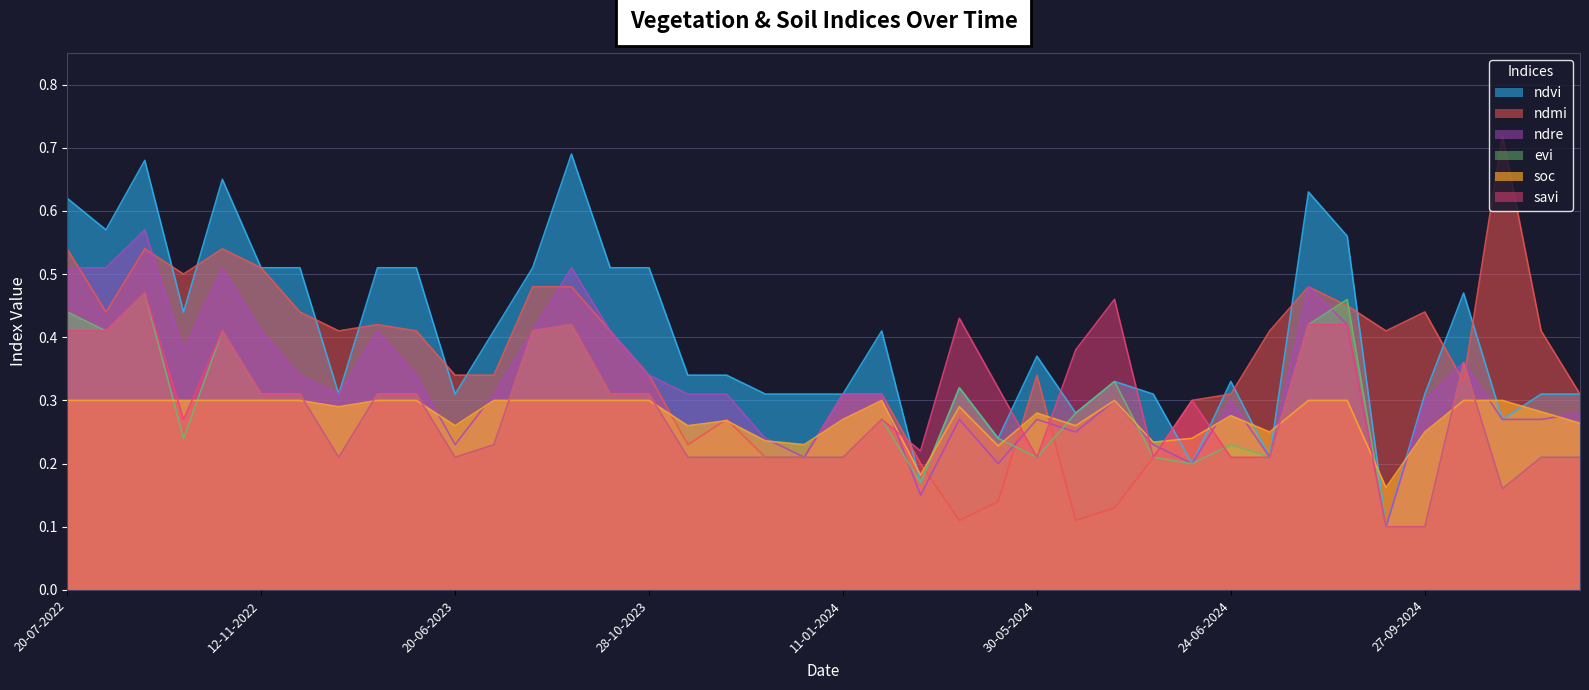

Reading right to left, list all the values displayed in this chart.

ndvi: 0.3	0.3	0.3	0.5	0.3	0.1	0.6	0.6	0.2	0.3	0.2	0.3	0.3	0.3	0.4	0.2	0.3	0.2	0.4	0.3	0.3	0.3	0.3	0.3	0.5	0.5	0.7	0.5	0.4	0.3	0.5	0.5	0.3	0.5	0.5	0.7	0.4	0.7	0.6	0.6
ndmi: 0.3	0.4	0.7	0.3	0.4	0.4	0.5	0.5	0.4	0.3	0.3	0.2	0.1	0.1	0.3	0.1	0.1	0.2	0.3	0.3	0.2	0.2	0.3	0.2	0.3	0.4	0.5	0.5	0.3	0.3	0.4	0.4	0.4	0.4	0.5	0.5	0.5	0.5	0.4	0.5
ndre: 0.3	0.3	0.3	0.4	0.3	0.1	0.4	0.5	0.2	0.3	0.2	0.2	0.3	0.2	0.3	0.2	0.3	0.1	0.3	0.3	0.2	0.2	0.3	0.3	0.3	0.4	0.5	0.4	0.3	0.2	0.3	0.4	0.3	0.3	0.4	0.5	0.4	0.6	0.5	0.5
evi: 0.2	0.2	0.2	0.4	0.1	0.1	0.5	0.4	0.2	0.2	0.2	0.2	0.3	0.3	0.2	0.2	0.3	0.2	0.3	0.2	0.2	0.2	0.2	0.2	0.3	0.3	0.4	0.4	0.2	0.2	0.3	0.3	0.2	0.3	0.3	0.4	0.2	0.5	0.4	0.4
soc: 0.3	0.3	0.3	0.3	0.2	0.2	0.3	0.3	0.2	0.3	0.2	0.2	0.3	0.3	0.3	0.2	0.3	0.2	0.3	0.3	0.2	0.2	0.3	0.3	0.3	0.3	0.3	0.3	0.3	0.3	0.3	0.3	0.3	0.3	0.3	0.3	0.3	0.3	0.3	0.3
savi: 0.2	0.2	0.2	0.4	0.1	0.1	0.4	0.4	0.2	0.2	0.3	0.2	0.5	0.4	0.2	0.3	0.4	0.2	0.3	0.2	0.2	0.2	0.2	0.2	0.3	0.3	0.4	0.4	0.2	0.2	0.3	0.3	0.2	0.3	0.3	0.4	0.3	0.5	0.4	0.4